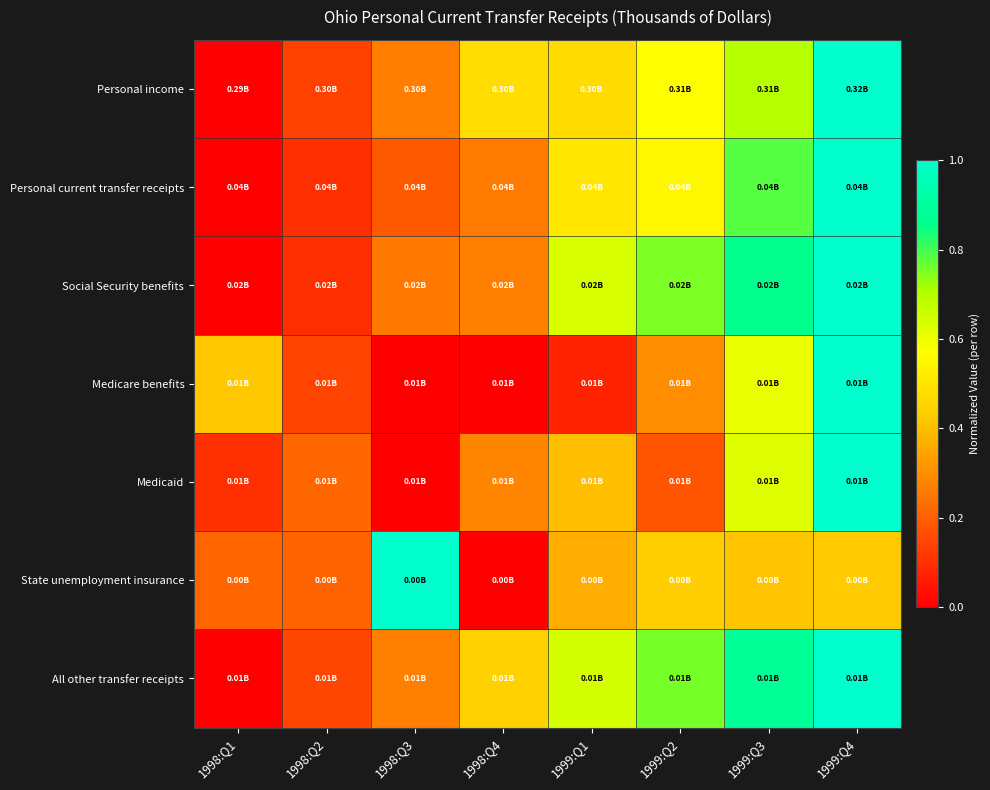

How many series are shown in this chart?

7